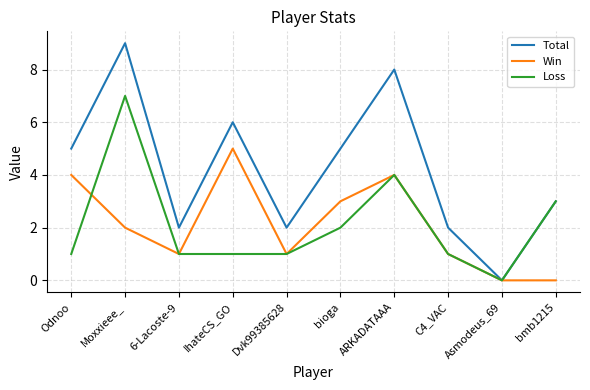

At which category is the sum across all series the highest?

Moxxieee_